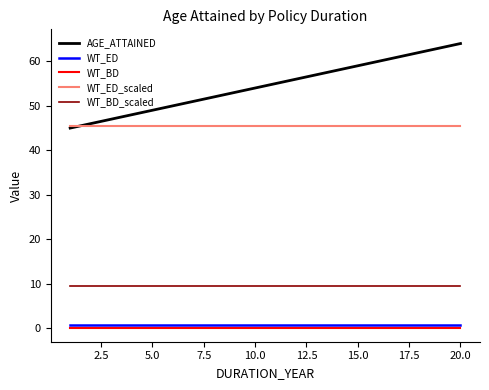

True or false: WT_BD_scaled and WT_ED intersect in this chart.

False